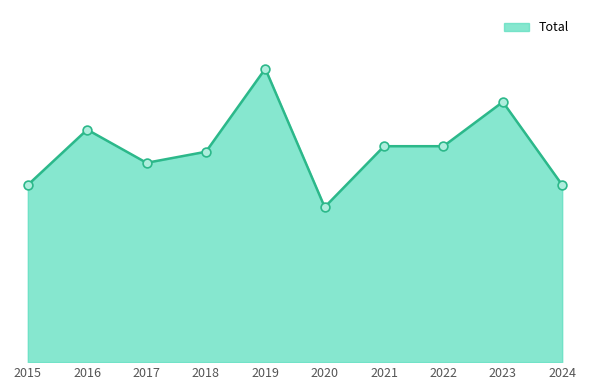

Does the chart have visible grid lines?

No